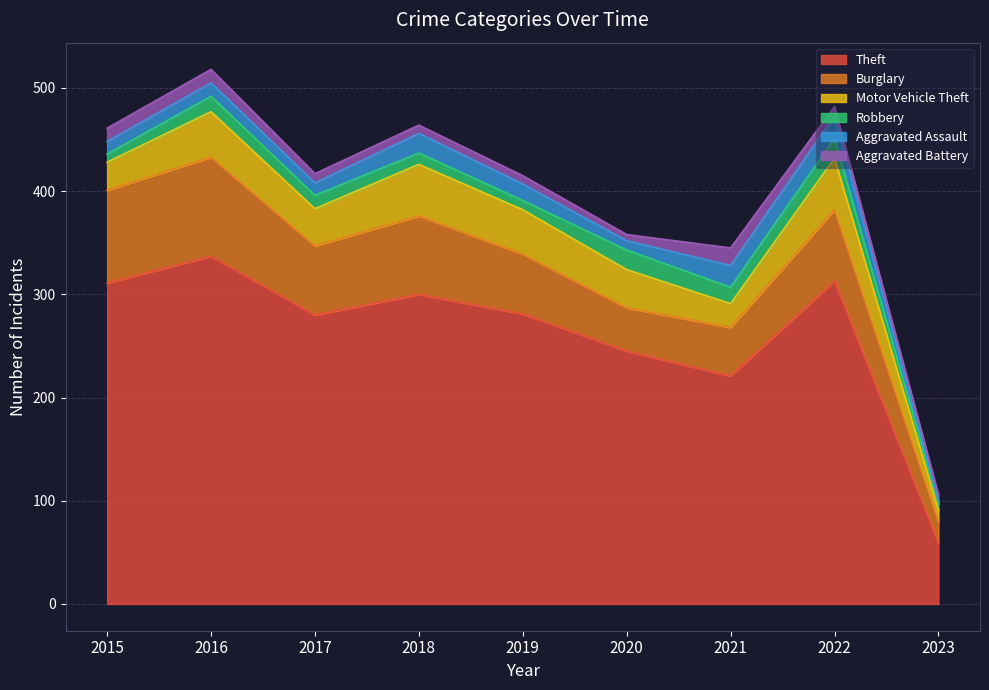

What is the average value of the Theft series?

261